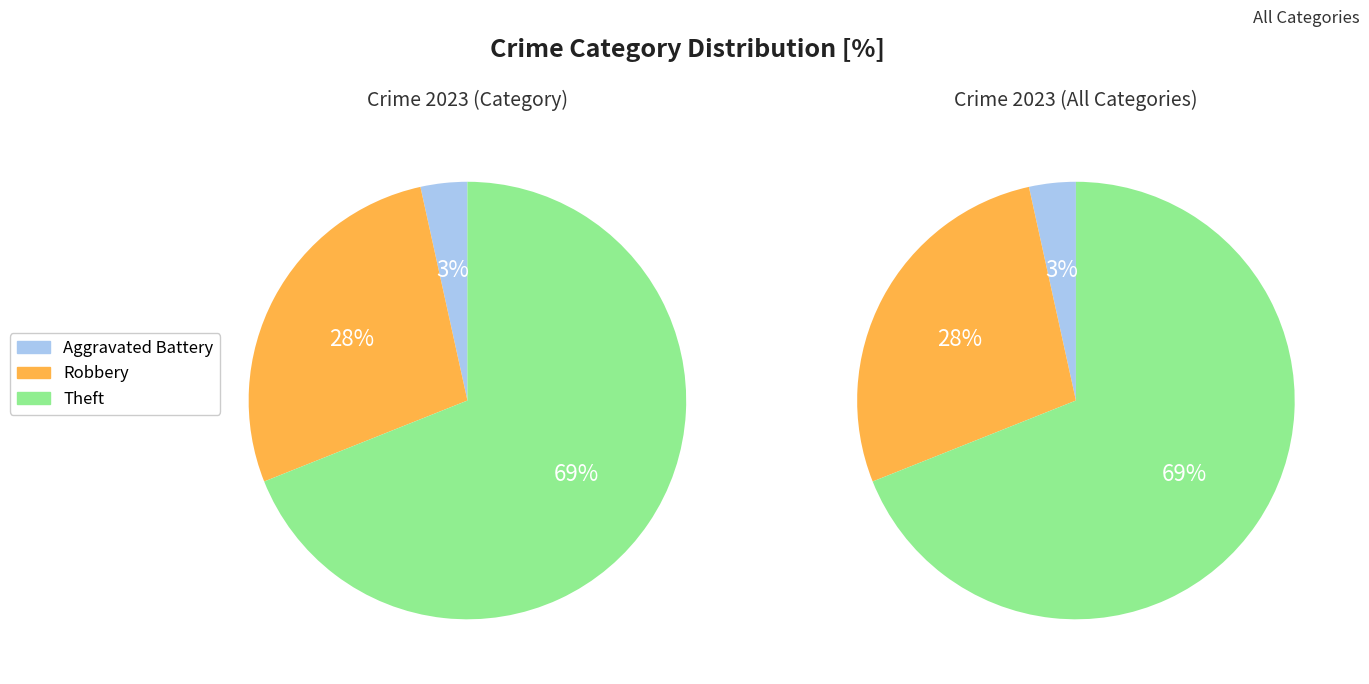

Count the number of slices in the pie.

6